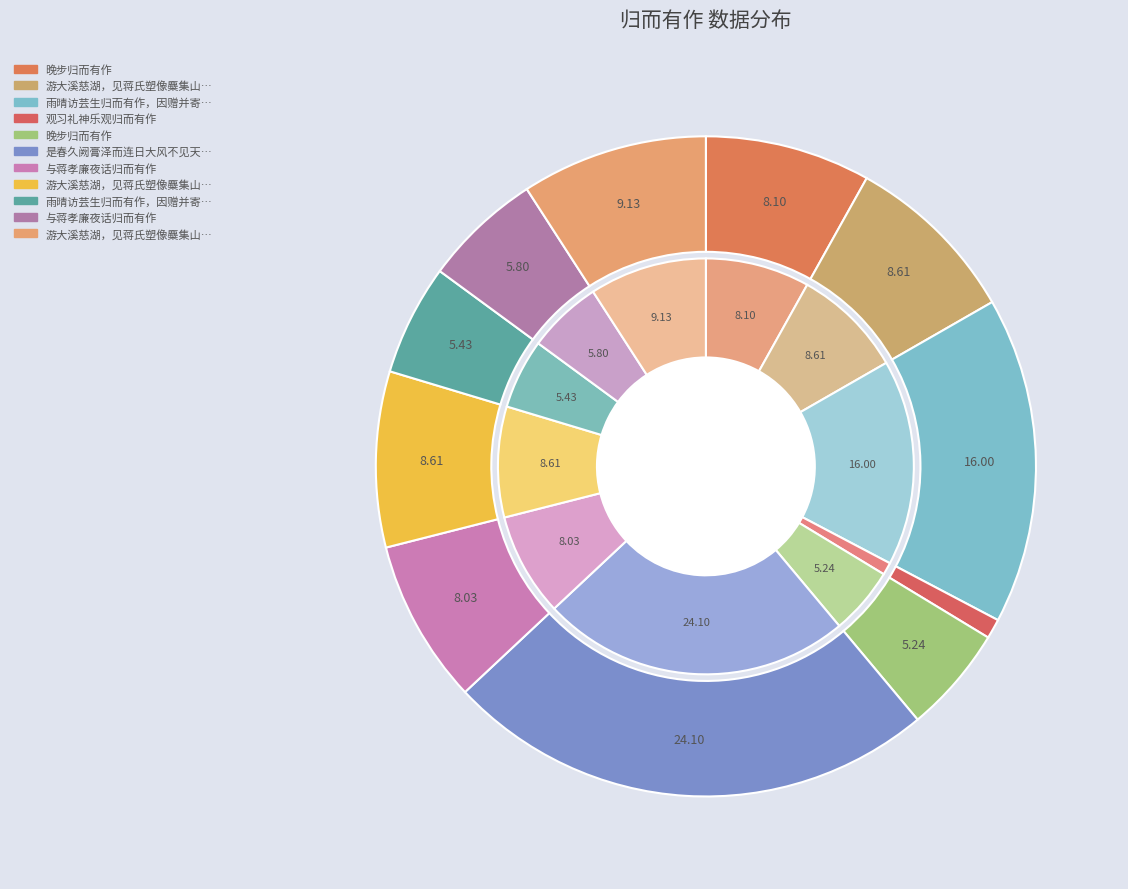

Which slice is the largest?

是春久阙膏泽而连日大风不见天日晚登西皋归而有作